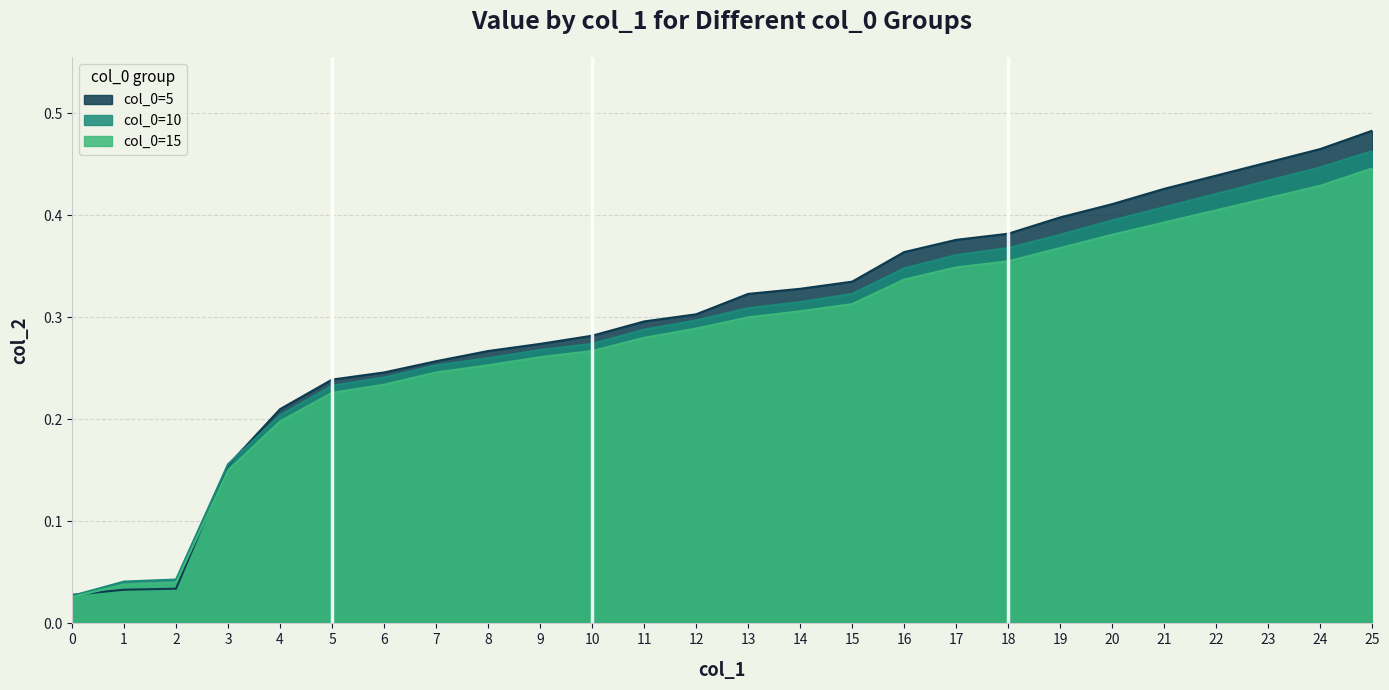

What is the approximate value of col_0=5 at 5?

0.2